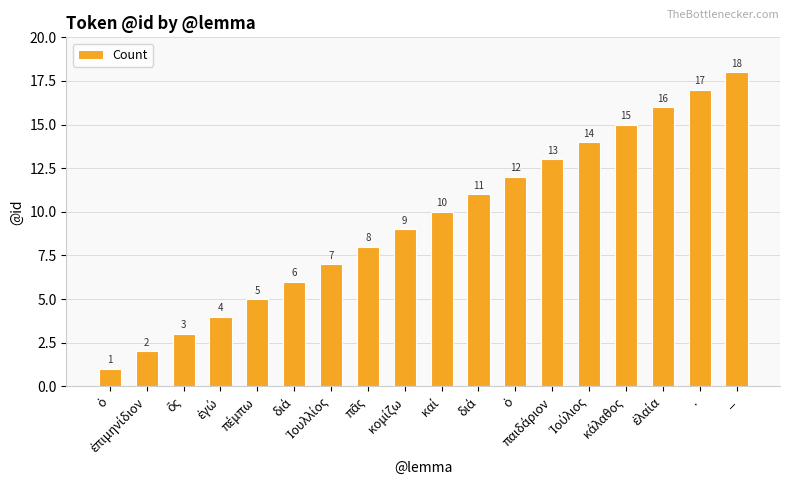

What is the sum of all values?

171